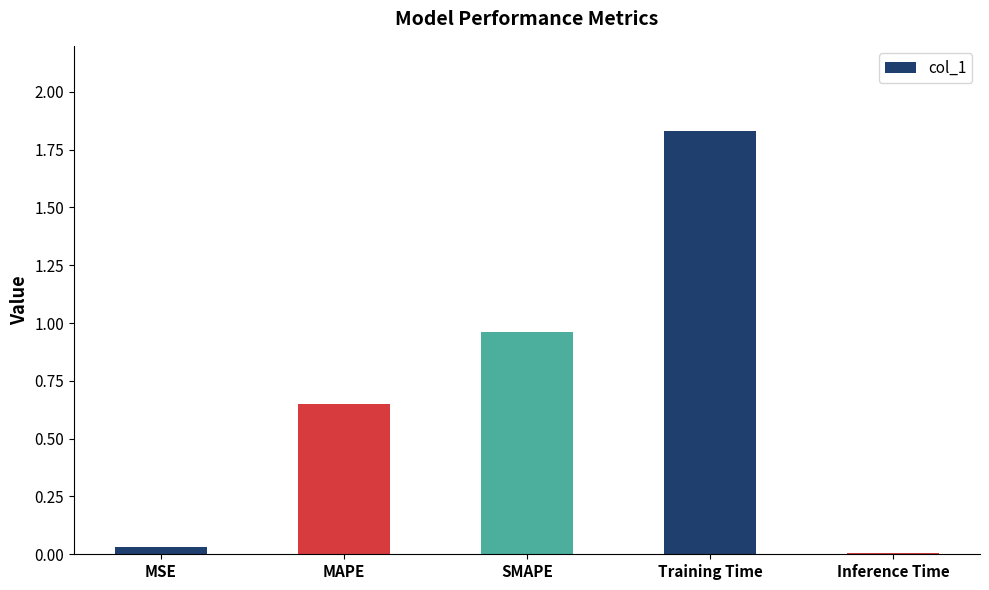

True or false: the data shows 0.1 at MSE.

False